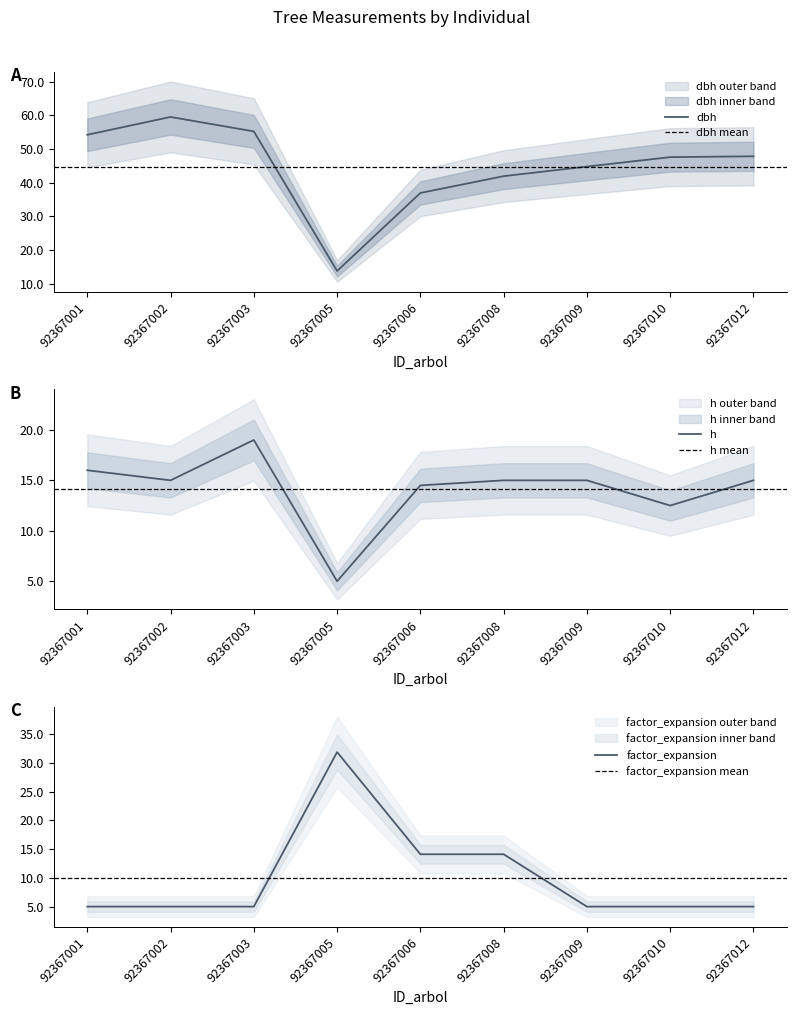

What is the sum of all factor_expansion values?

90.7